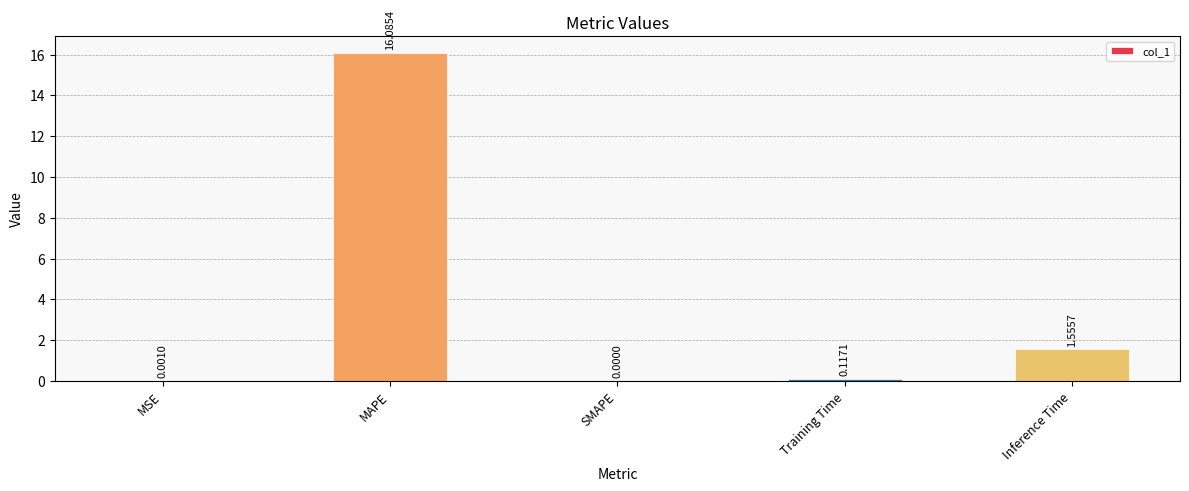

Which label corresponds to the largest value in the chart?

MAPE